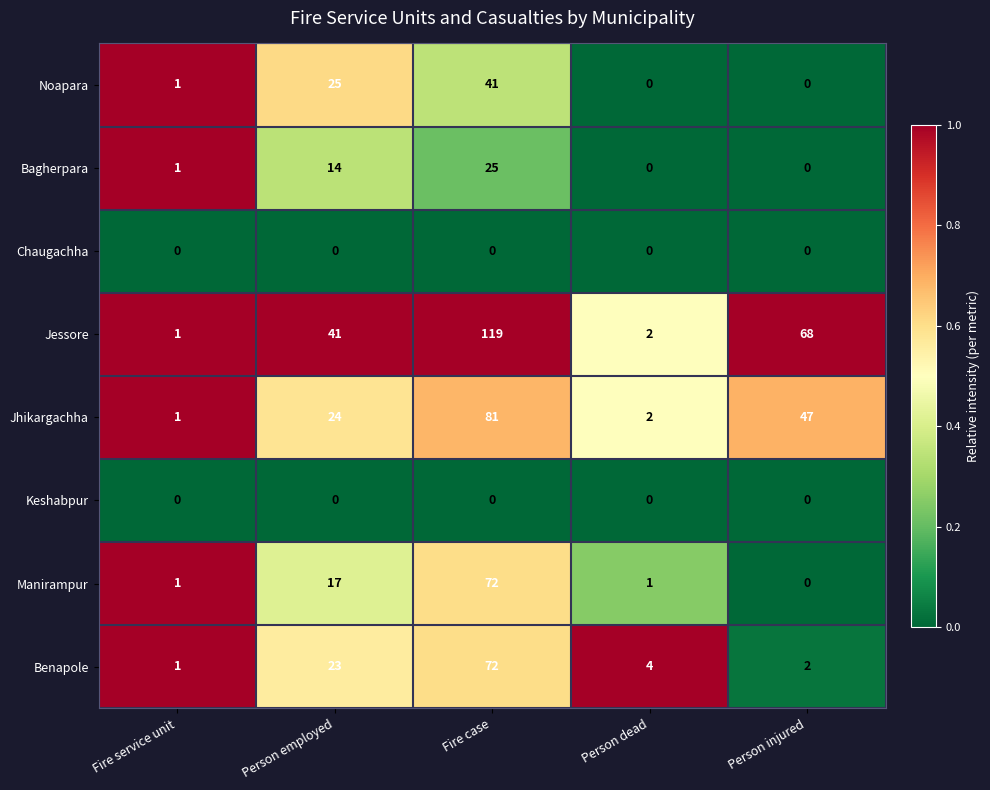

The Noapara series shows 28 at Person injured. True or false?

False